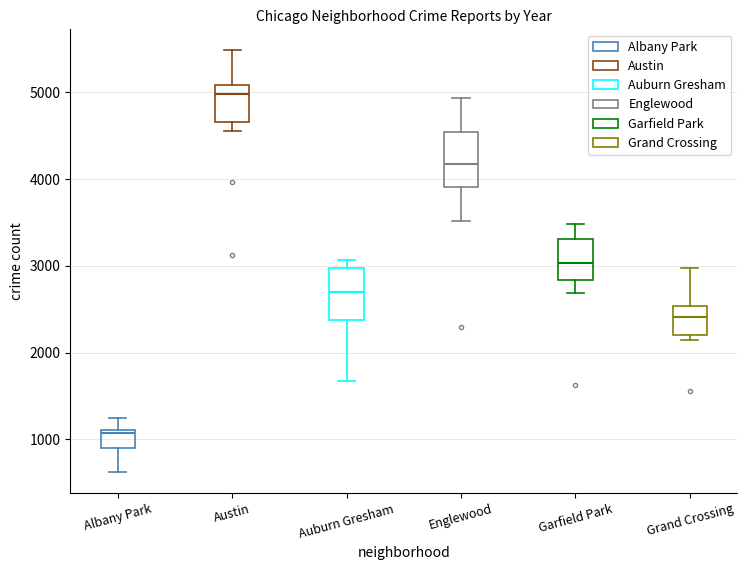

Where does the median line of the box for Garfield Park sit on the y-axis? The values are not printed on the chart, so give them approximately, as read against the axis.

3000